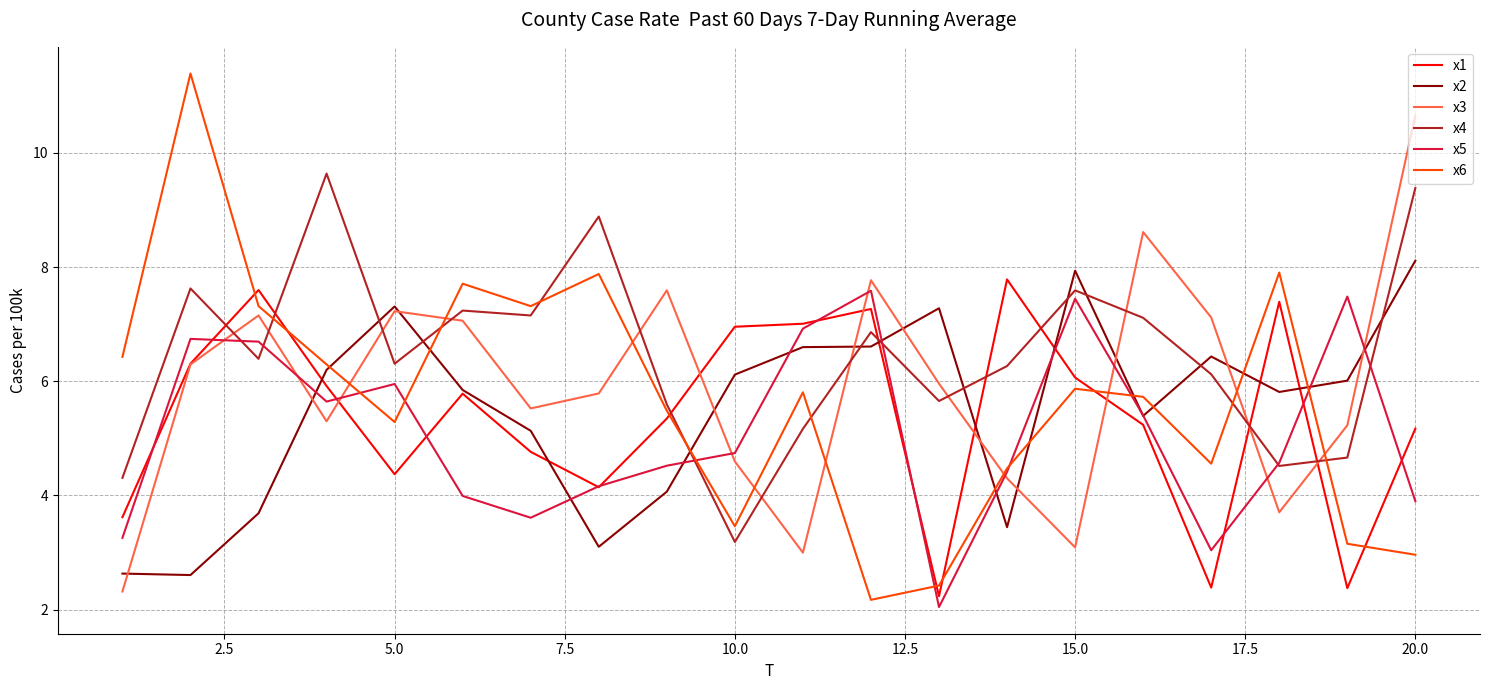

What is the greatest value displayed?

11.4